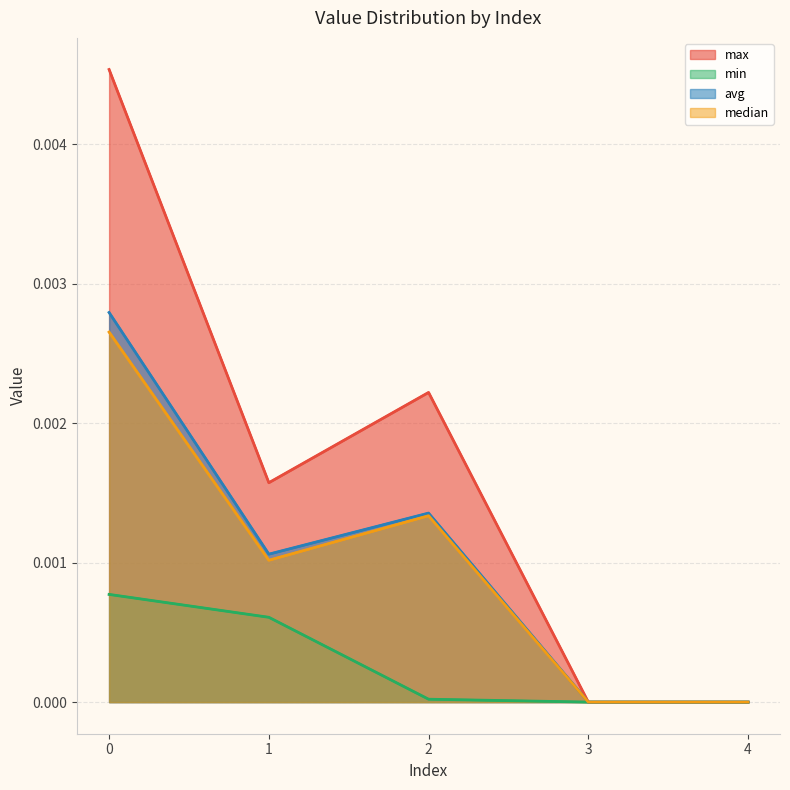

Does the chart display data point markers on the line(s)?

No